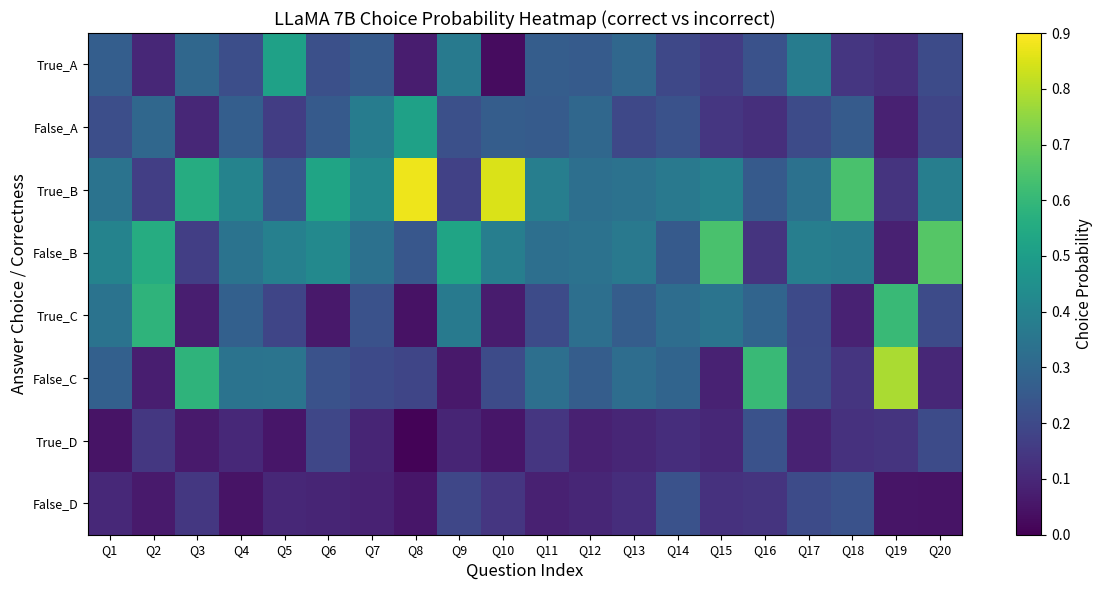

What is the greatest value displayed?

0.9